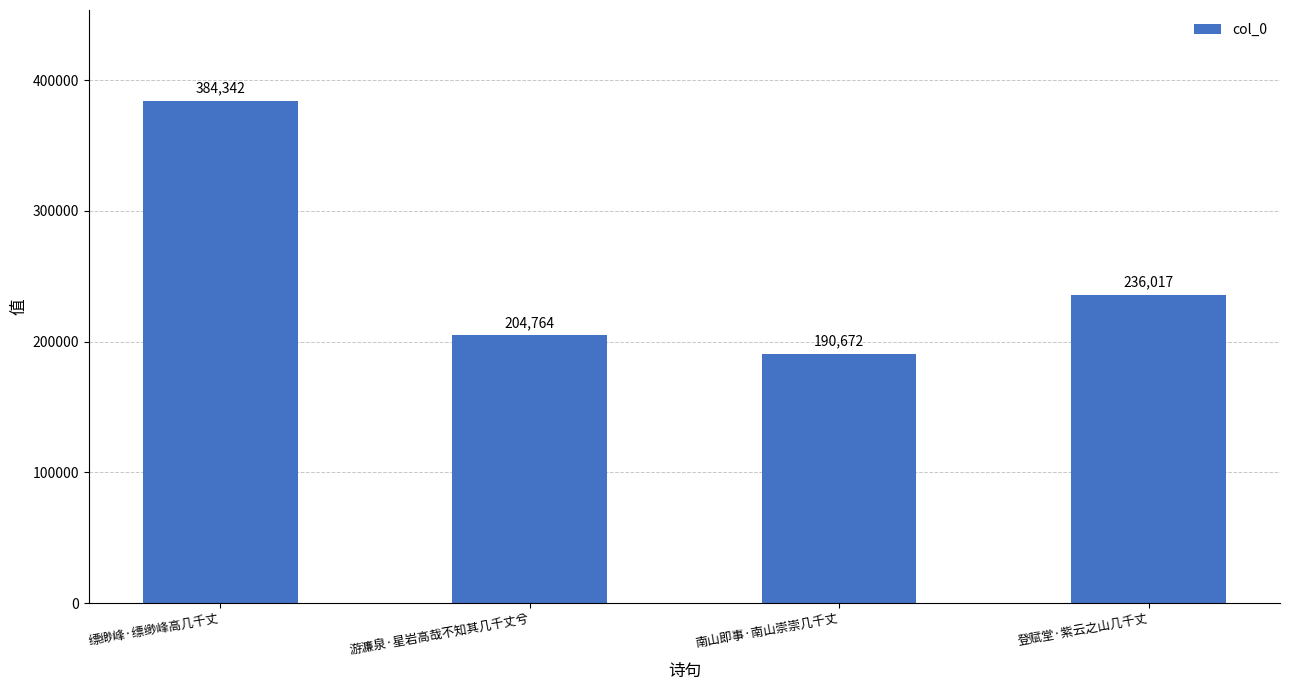

Reading left to right, what are all the values shown in this chart?

384342	204764	190672	236017